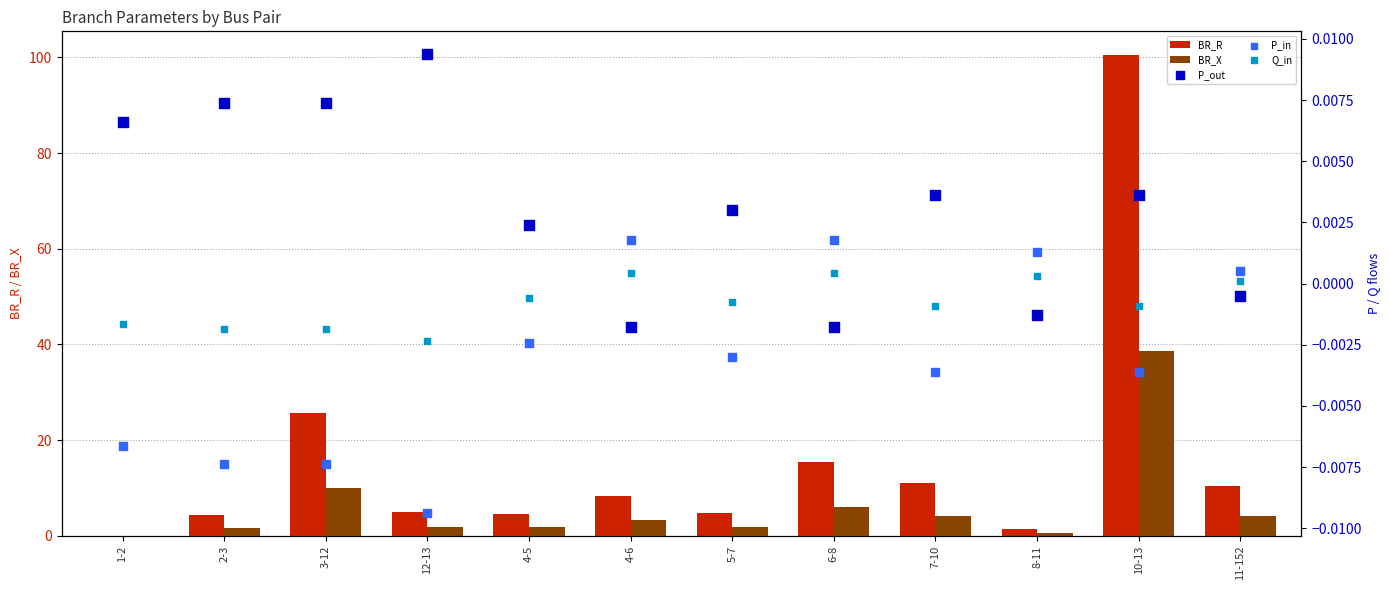

Which series reaches the minimum Y coordinate?

P_in